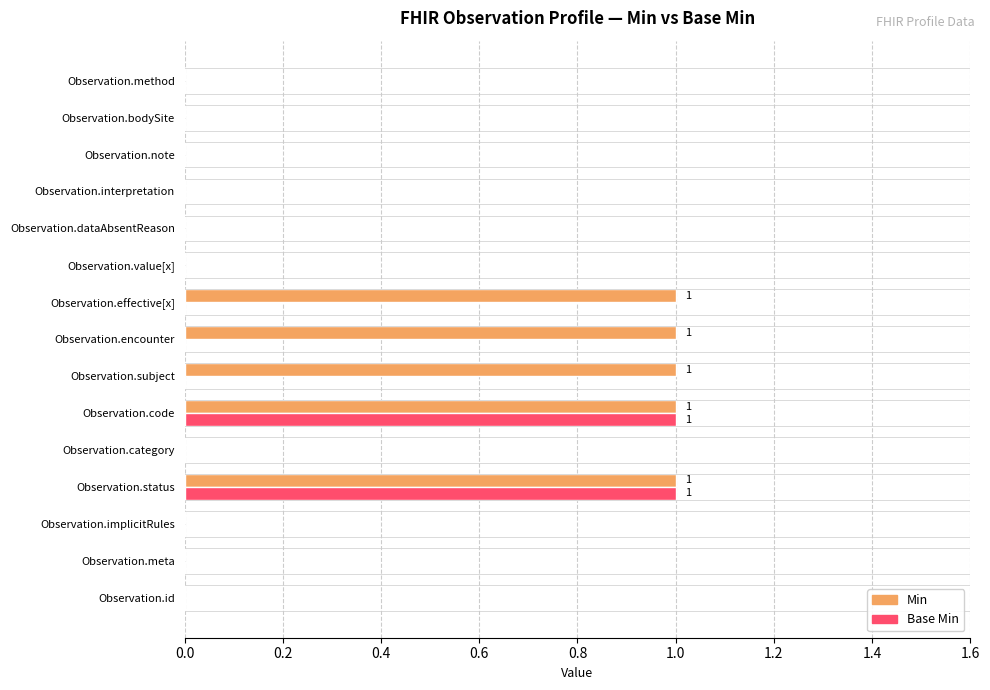

What is the maximum value for Min?

1